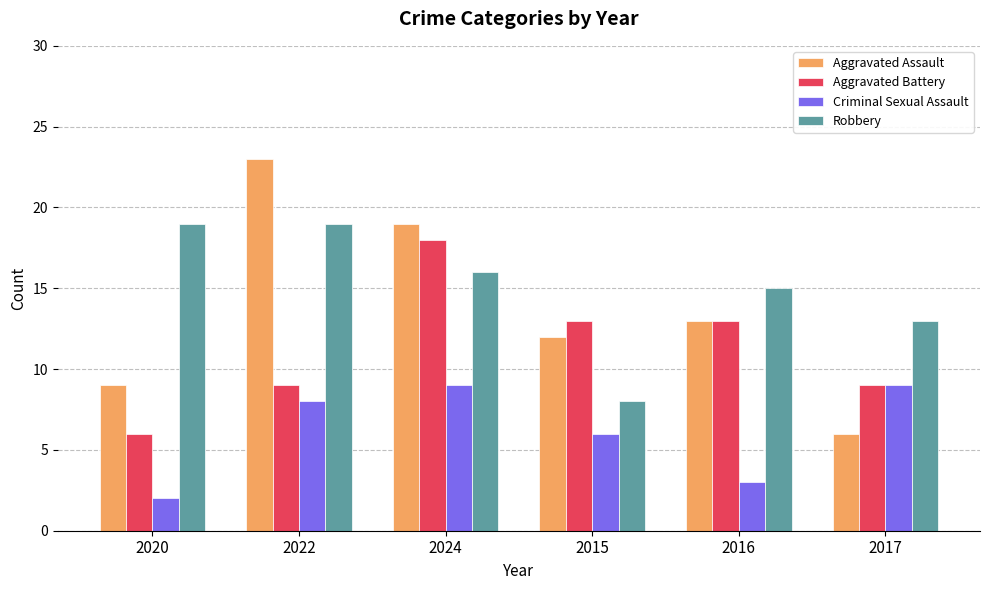

How many data points in Robbery are less than 16?

3